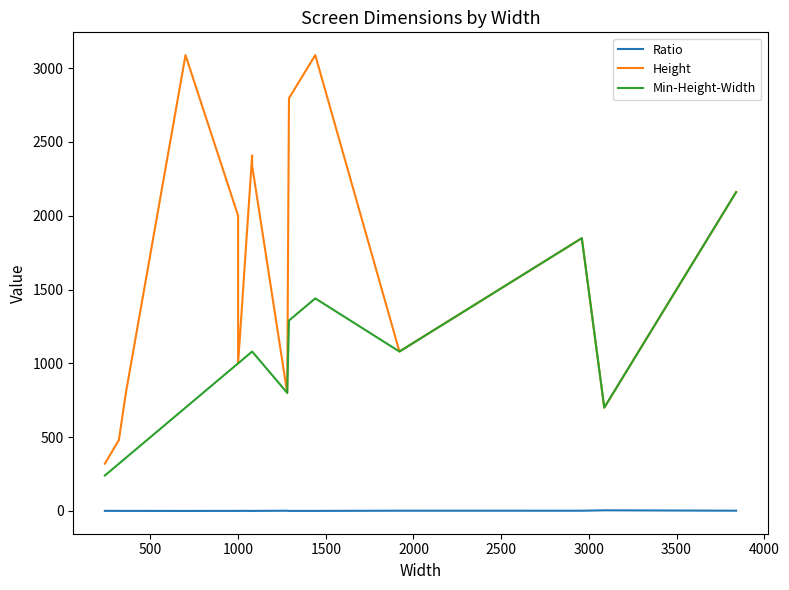

Is this an area chart (filled region under the line)?

No